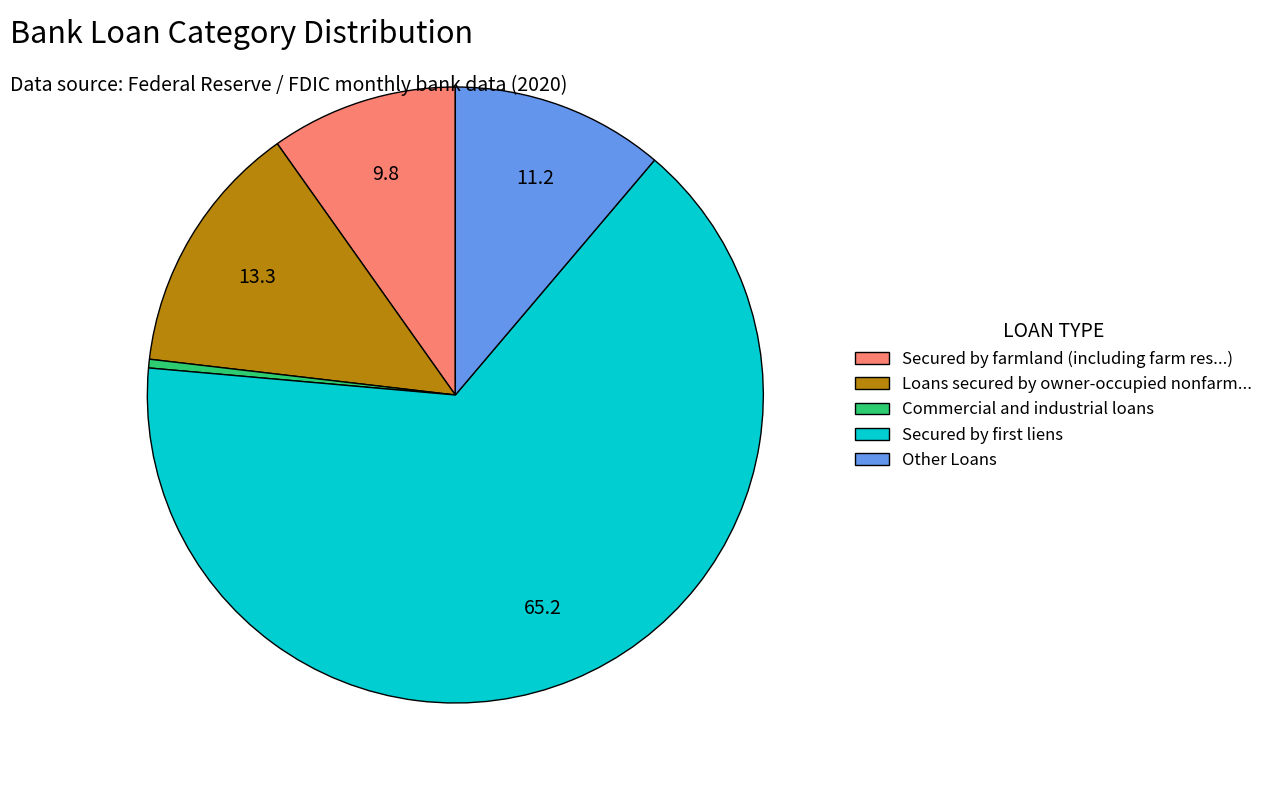

Between Commercial and industrial loans and Loans secured by owner-occupied nonfarm..., which is larger?

Loans secured by owner-occupied nonfarm...